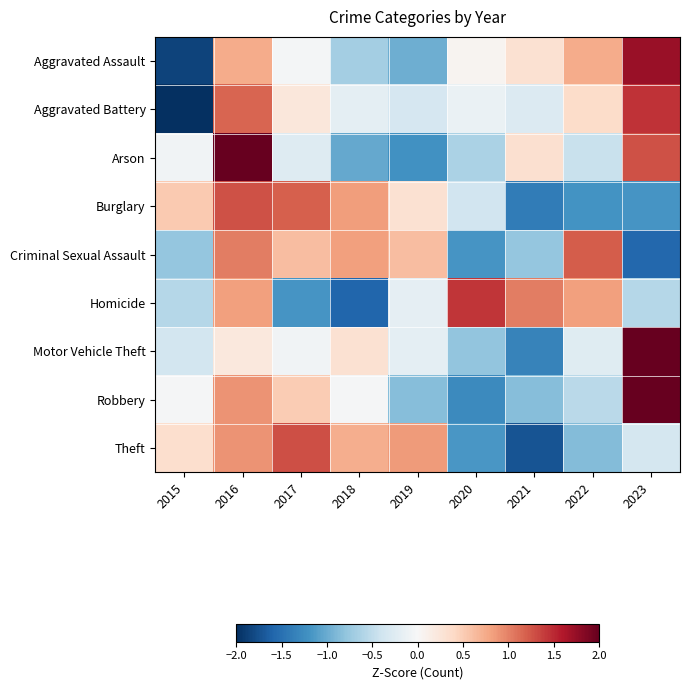

What is the difference between the highest and lowest values at 2018?

2.4